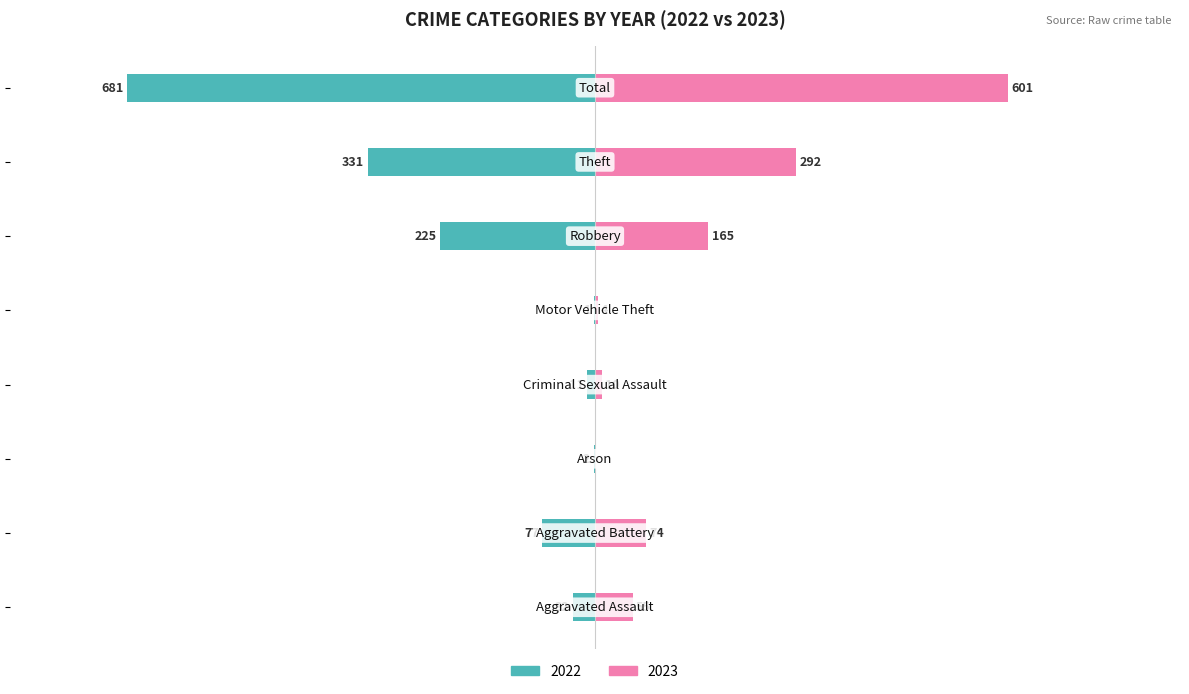

Reading right to left, list all the values displayed in this chart.

2022: Total=-681	Theft=-331	Robbery=-225	Motor Vehicle Theft=-1	Criminal Sexual Assault=-11	Arson=-2	Aggravated Battery=-77	Aggravated Assault=-32
2023: Total=601	Theft=292	Robbery=165	Motor Vehicle Theft=4	Criminal Sexual Assault=10	Arson=0	Aggravated Battery=74	Aggravated Assault=55